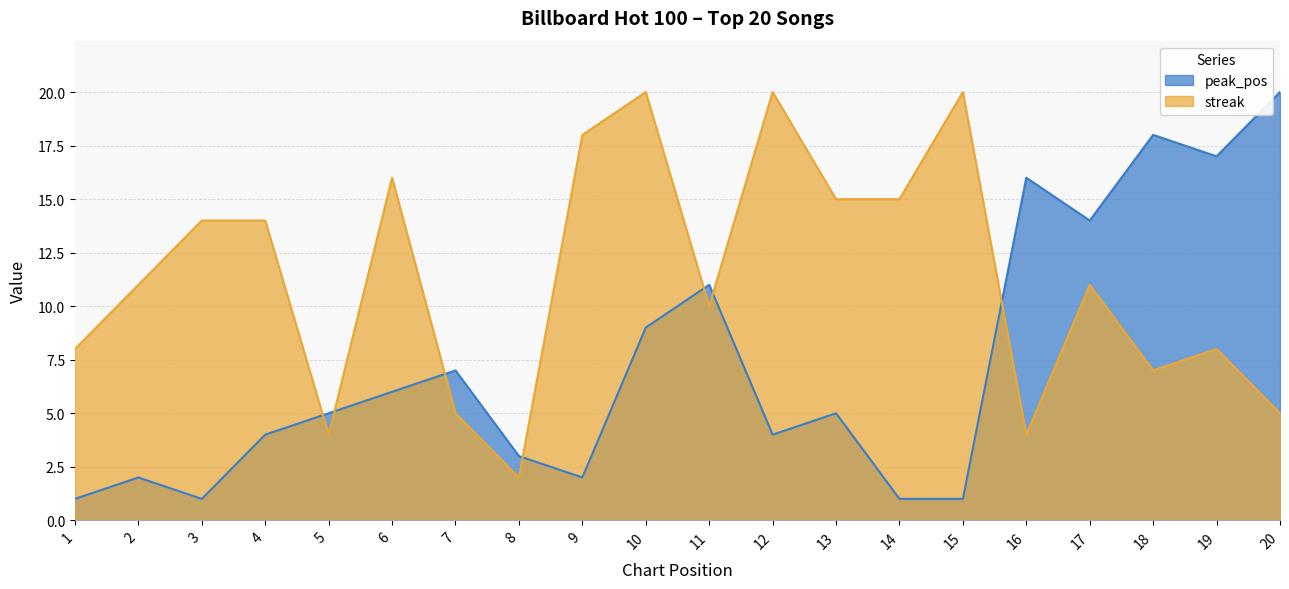

What is the value of the peak_pos point at the 5th from the left?

5